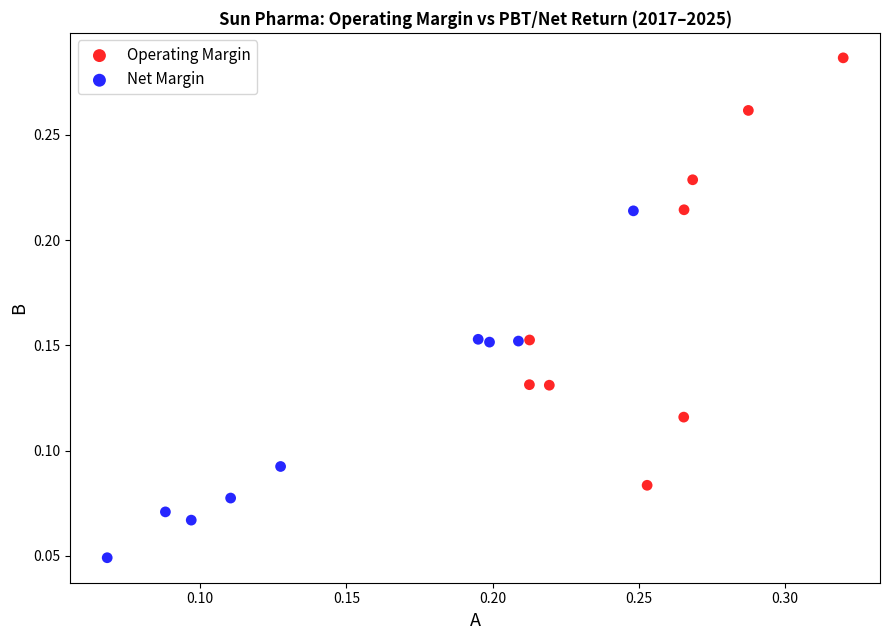

Which series has the largest Y range (max minus min)?

Operating Margin